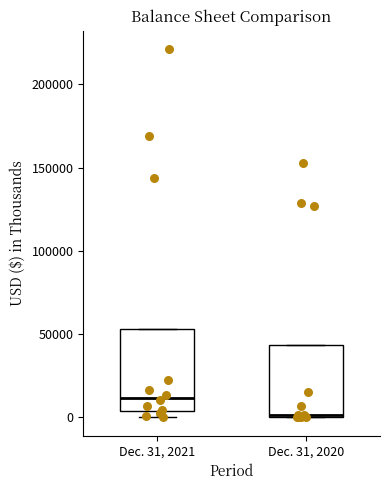

Which box has the highest median line?

Dec. 31, 2021